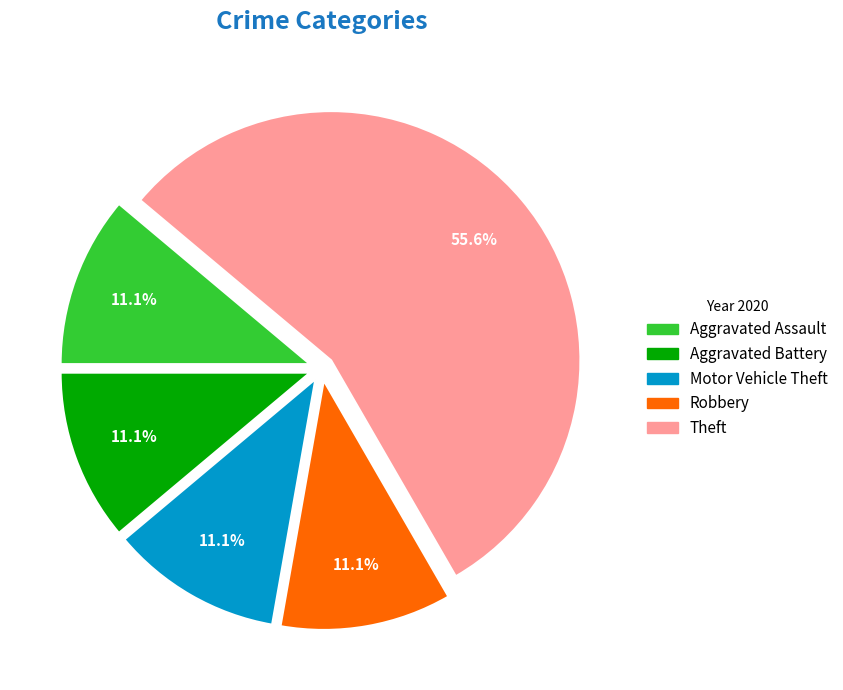

Is Theft the majority of the pie?

Yes